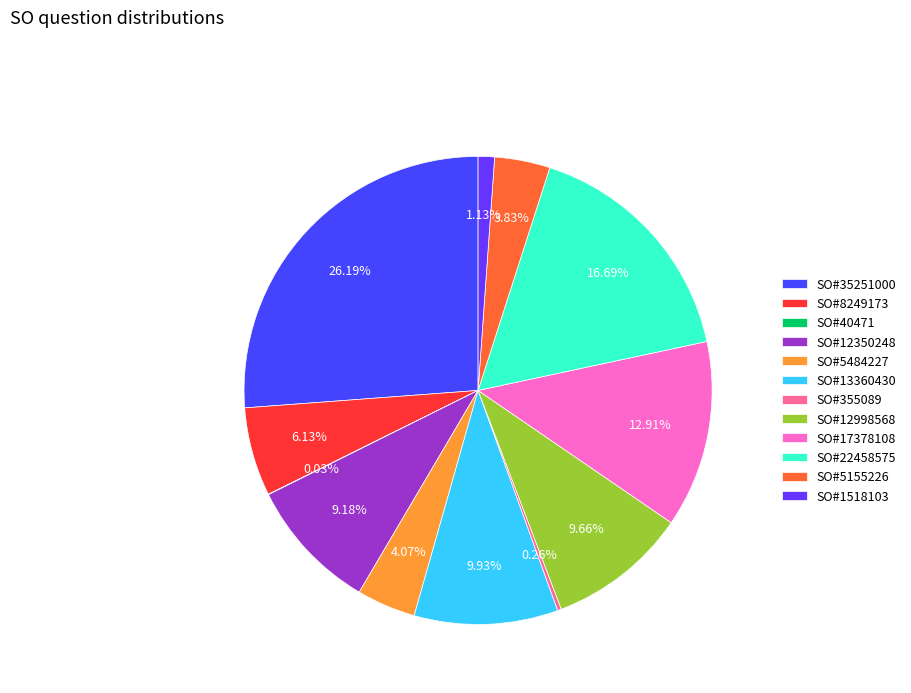

Approximately how many times larger is the value at SO#13360430 compared to SO#5155226?

2.6